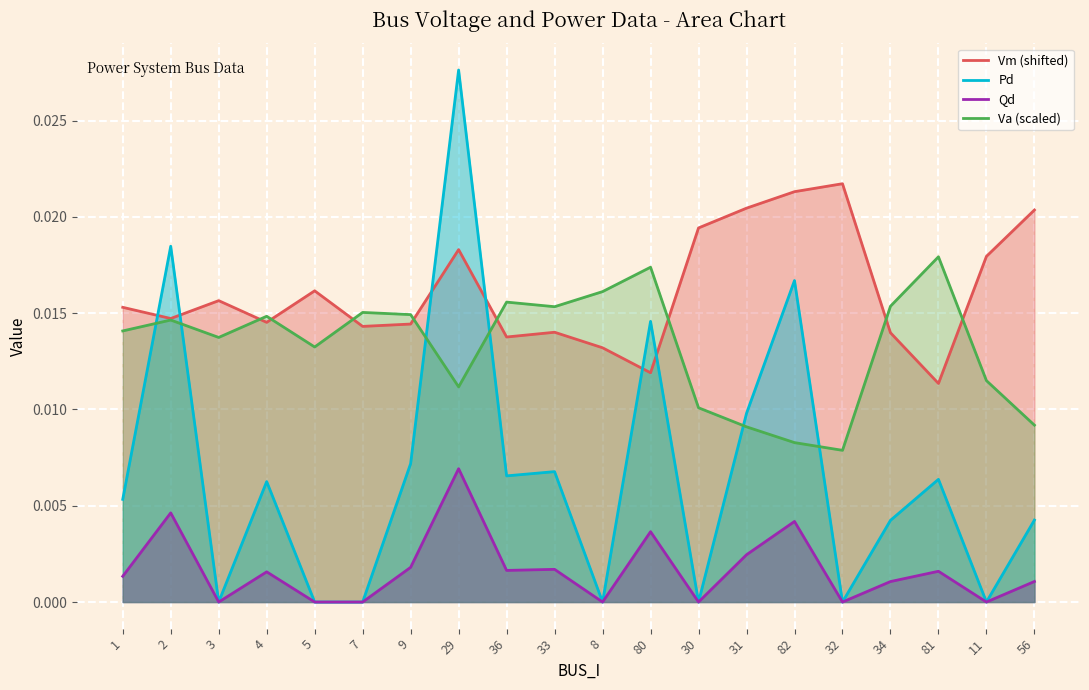

The value of Va at 2 is 0.0. True or false?

False